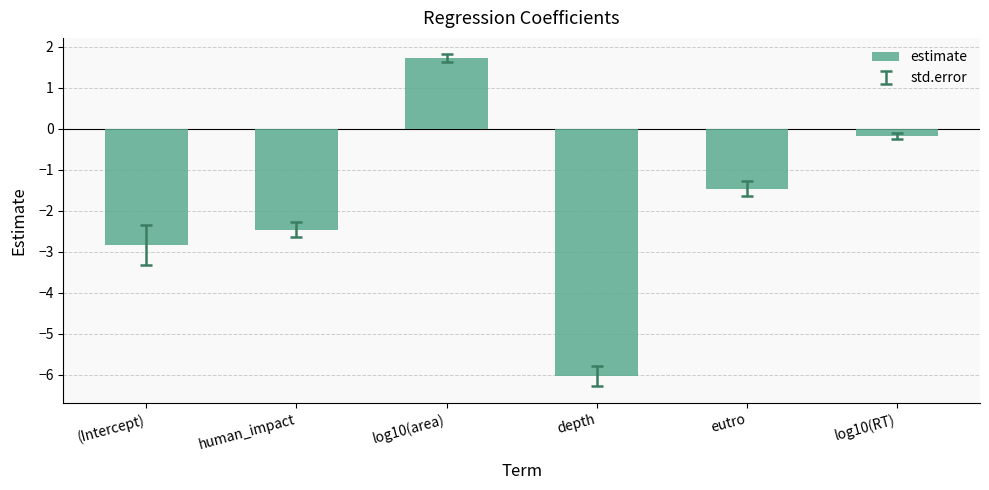

Is it true that the value at log10(area) is 1.7?

True